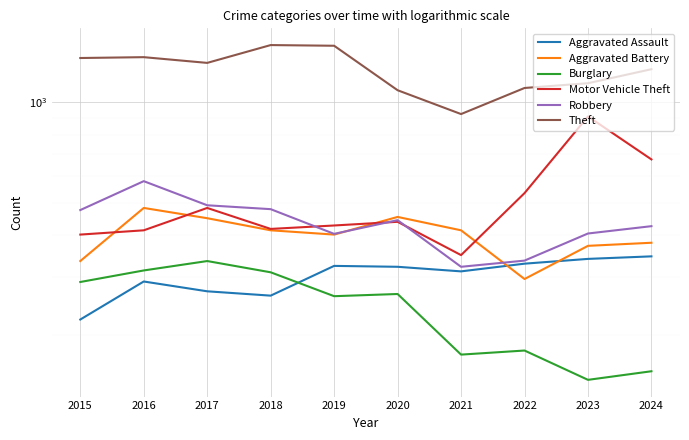

Where is Motor Vehicle Theft nearest to the value 627?

2024